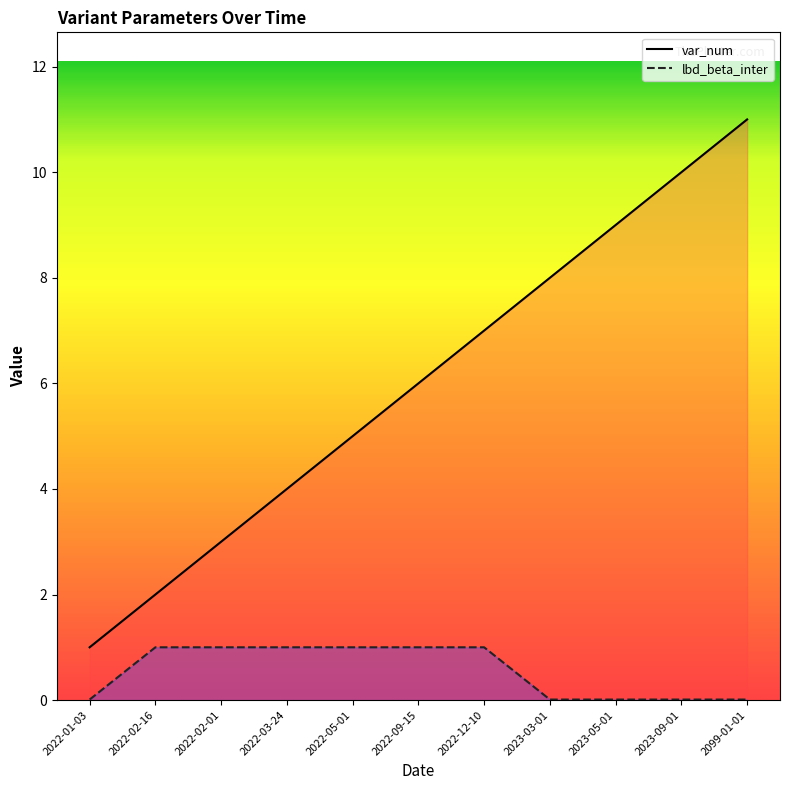

Reading left to right, list all the values displayed in this chart.

var_num: 1.0	2.0	3.0	4.0	5.0	6.0	7.0	8.0	9.0	10.0	11.0
lbd_beta_inter: 0.0	1.0	1.0	1.0	1.0	1.0	1.0	0.0	0.0	0.0	0.0